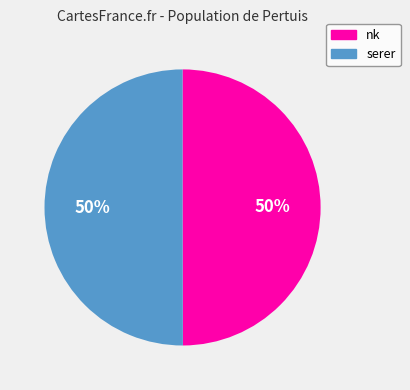

To the nearest percent, what percentage of the pie is serer?

50%